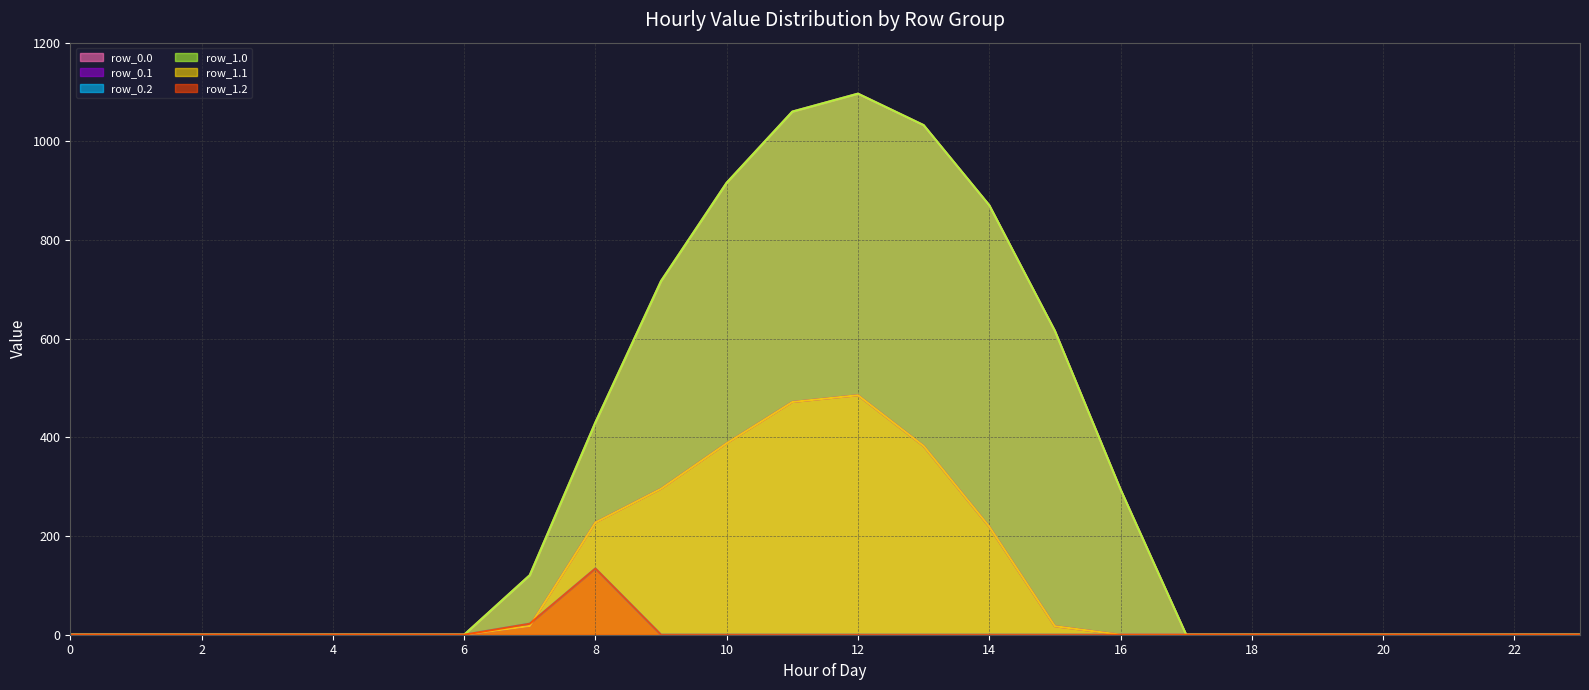

Which series has the widest spread of values?

row_0.0